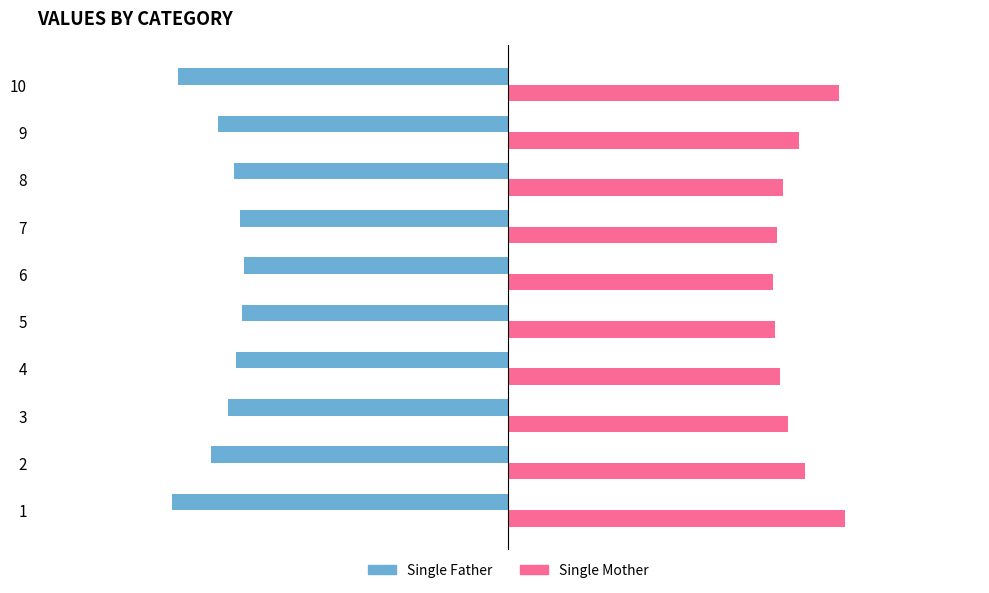

Are the bars horizontal?

Yes